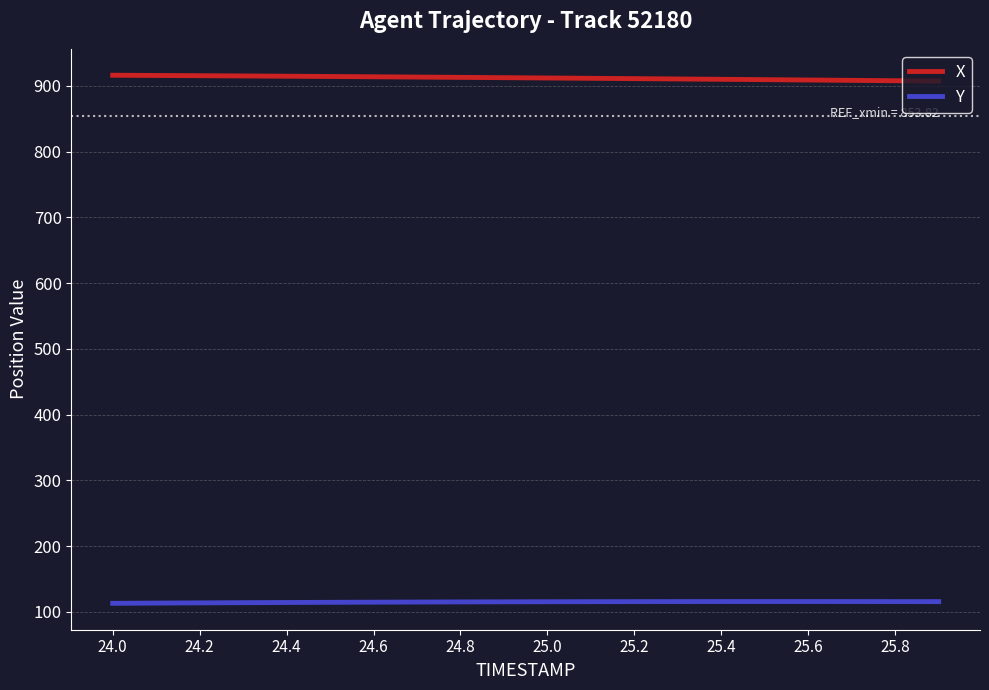

Which series has the largest total across all categories?

X